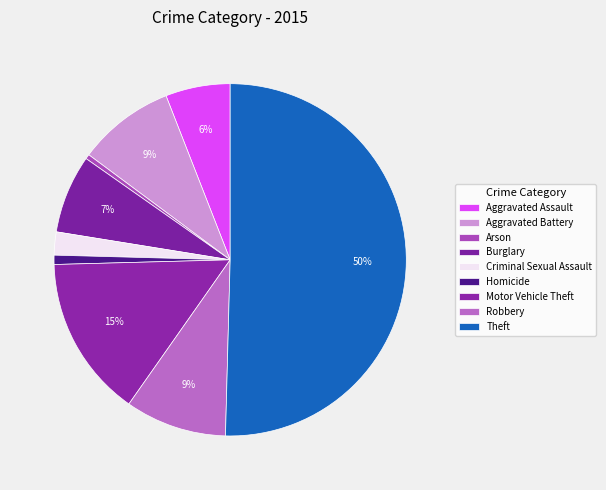

What is the largest slice in the pie chart?

Theft